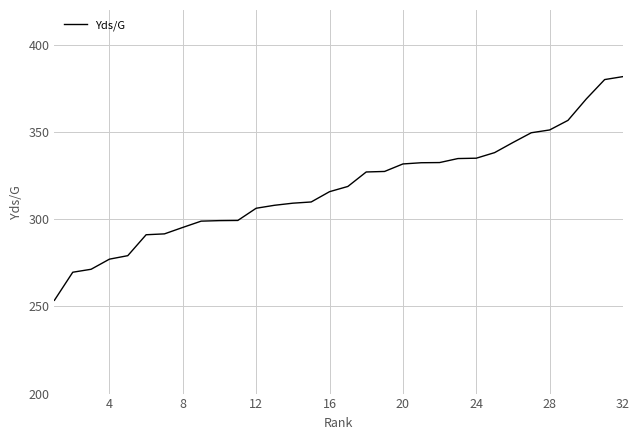

What is the difference between the maximum and minimum values?

128.3